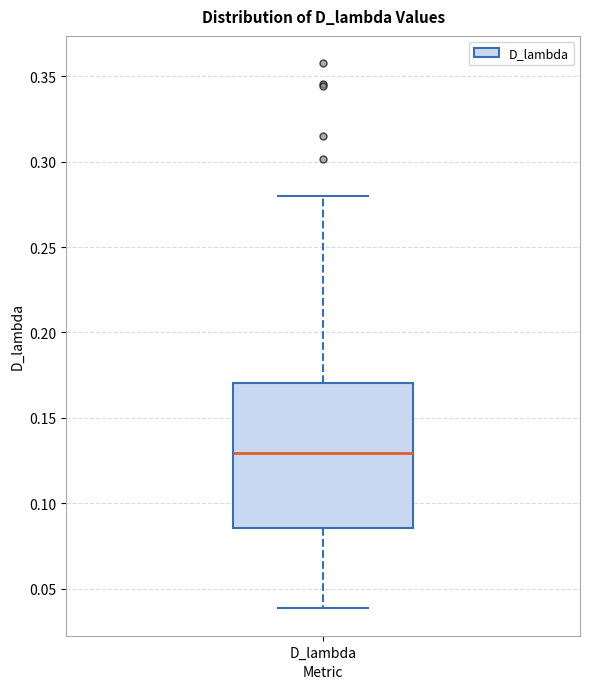

Where is the lower edge of the box for D_lambda on the y-axis? The values are not printed on the chart, so give them approximately, as read against the axis.

0.085